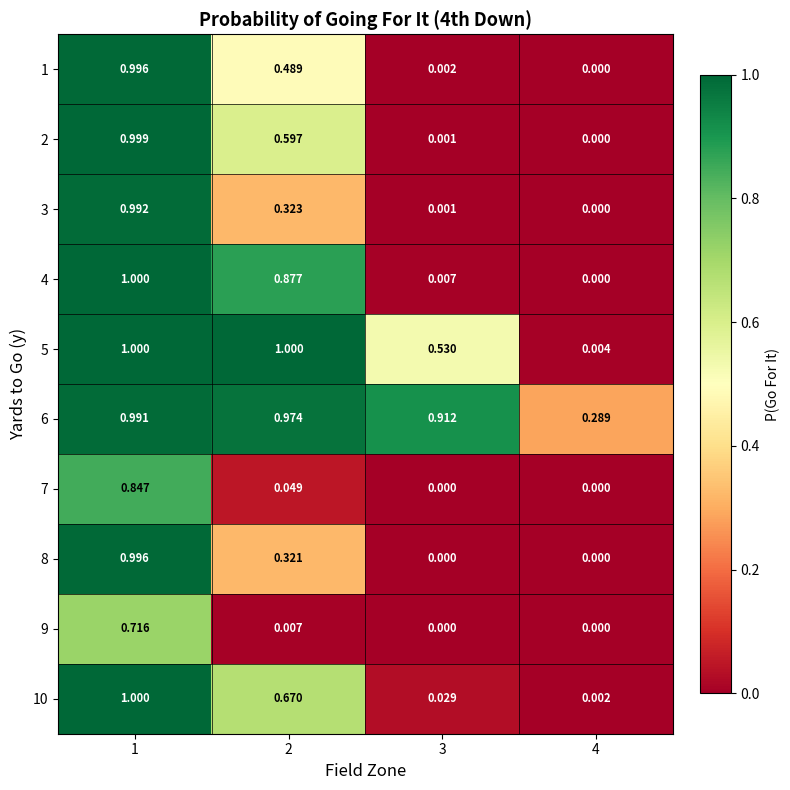

At 2, list the series in order from smallest to largest.

9, 7, 8, 3, 1, 2, 10, 4, 6, 5